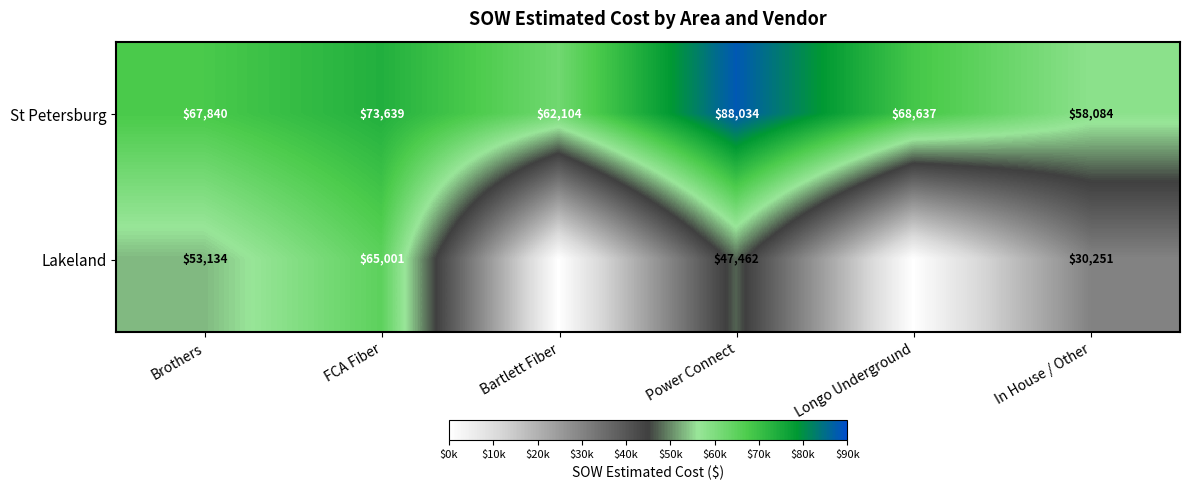

Count the St Petersburg values in the range 62104 to 73639.

4